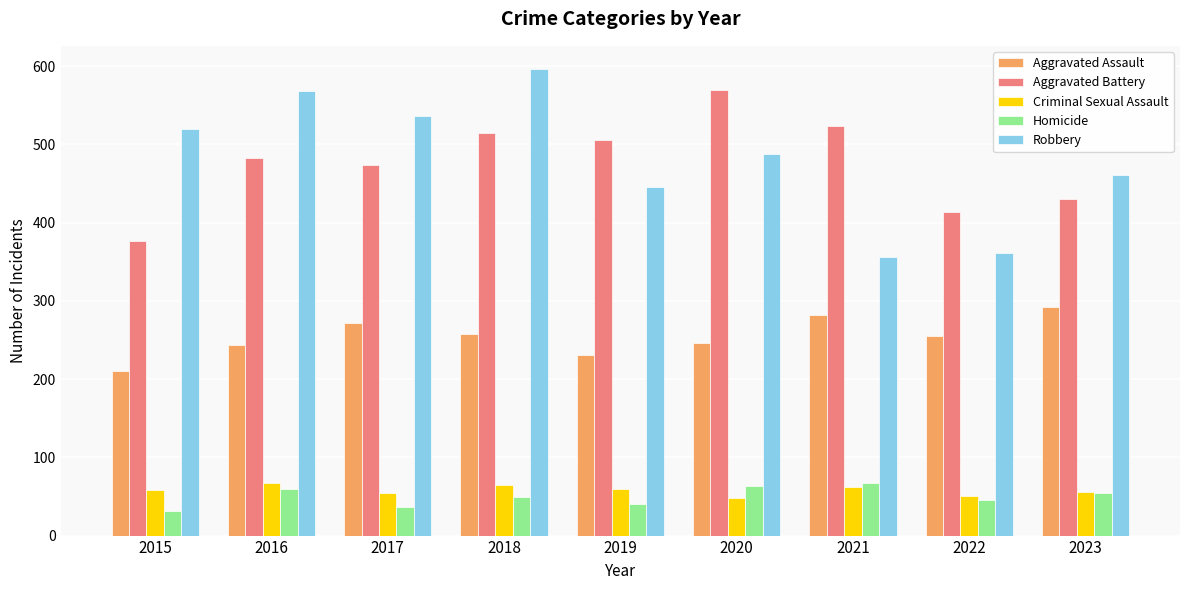

At which label does Aggravated Battery reach its peak?

2020